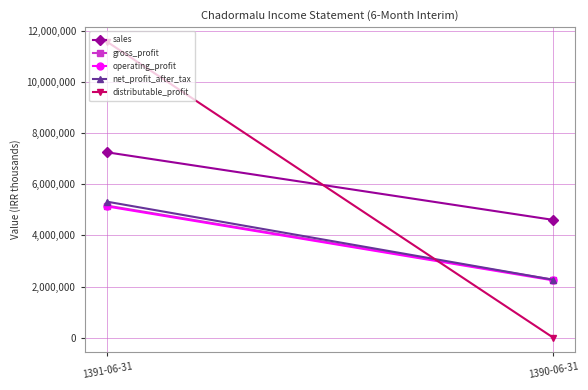

Reading left to right, list all the values displayed in this chart.

sales: 1391-06-31=7256973	1390-06-31=4610783
gross_profit: 1391-06-31=5167885	1390-06-31=2267456
operating_profit: 1391-06-31=5135960	1390-06-31=2241093
net_profit_after_tax: 1391-06-31=5321594	1390-06-31=2264666
distributable_profit: 1391-06-31=11583361	1390-06-31=0